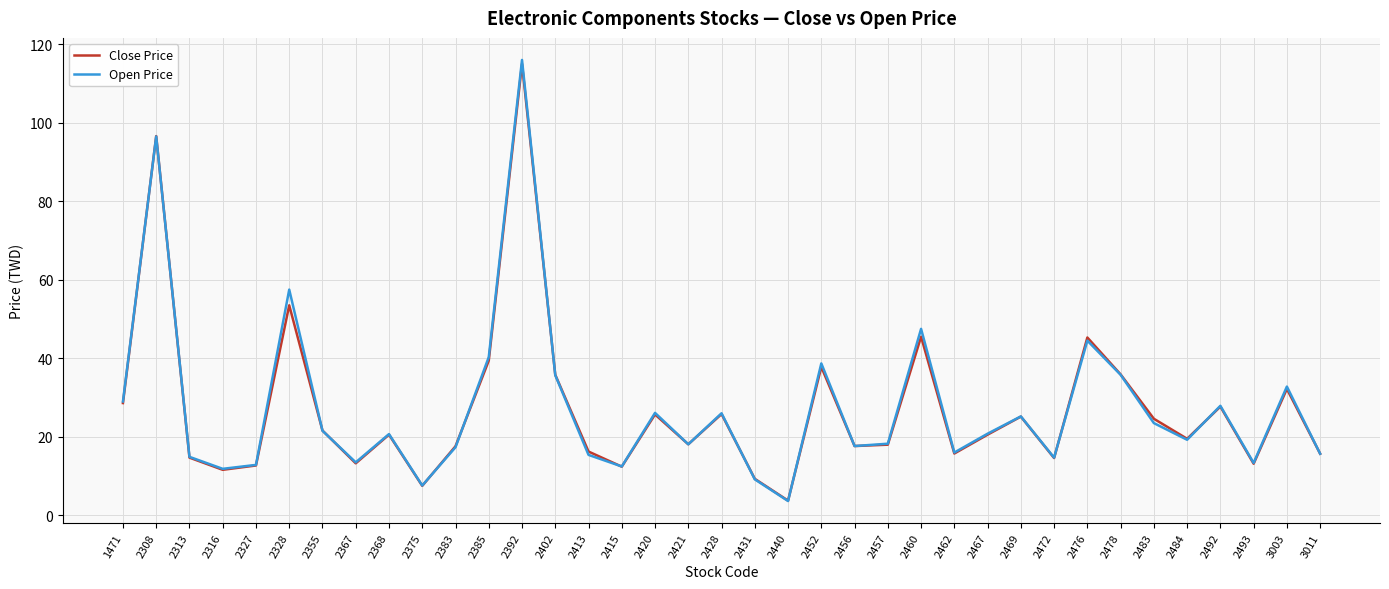

True or false: Close Price and Open Price cross at least once.

True